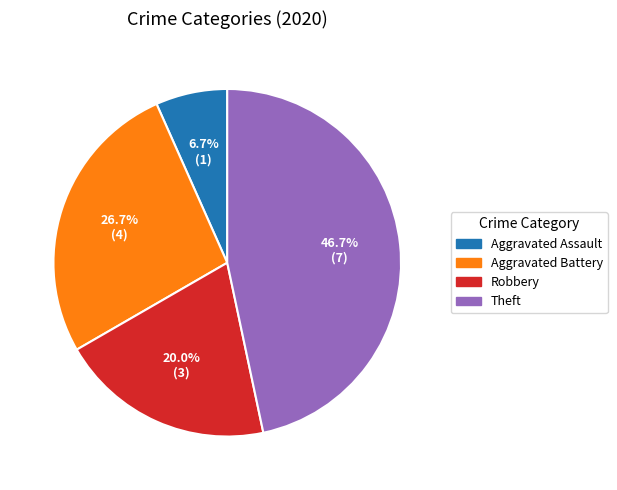

Which has a higher value, Aggravated Assault or Theft?

Theft